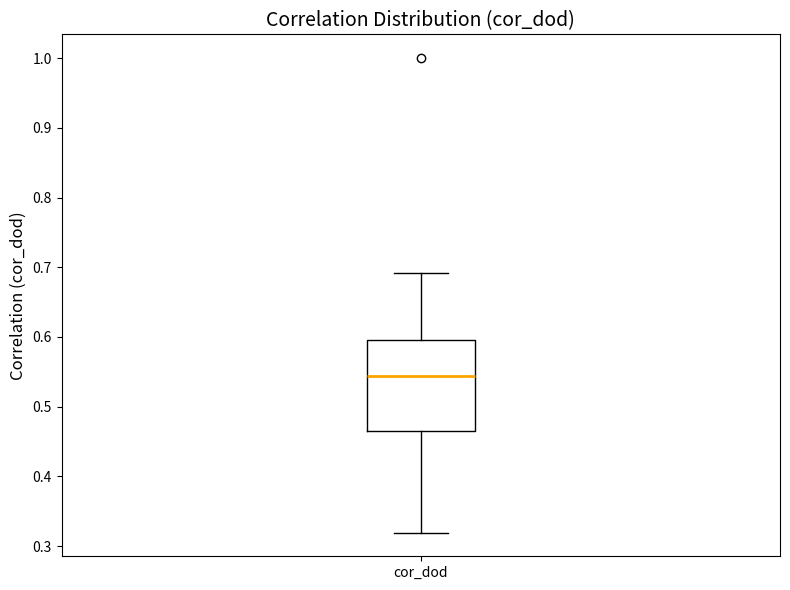

Transcribe this box plot: give where the median line is, the range the box spans, and where the two whiskers end, as read against the y-axis. The values are not printed on the chart, so give them approximately, as read against the axis.

median 0.54, box 0.47 to 0.60, whiskers 0.32 to 0.69